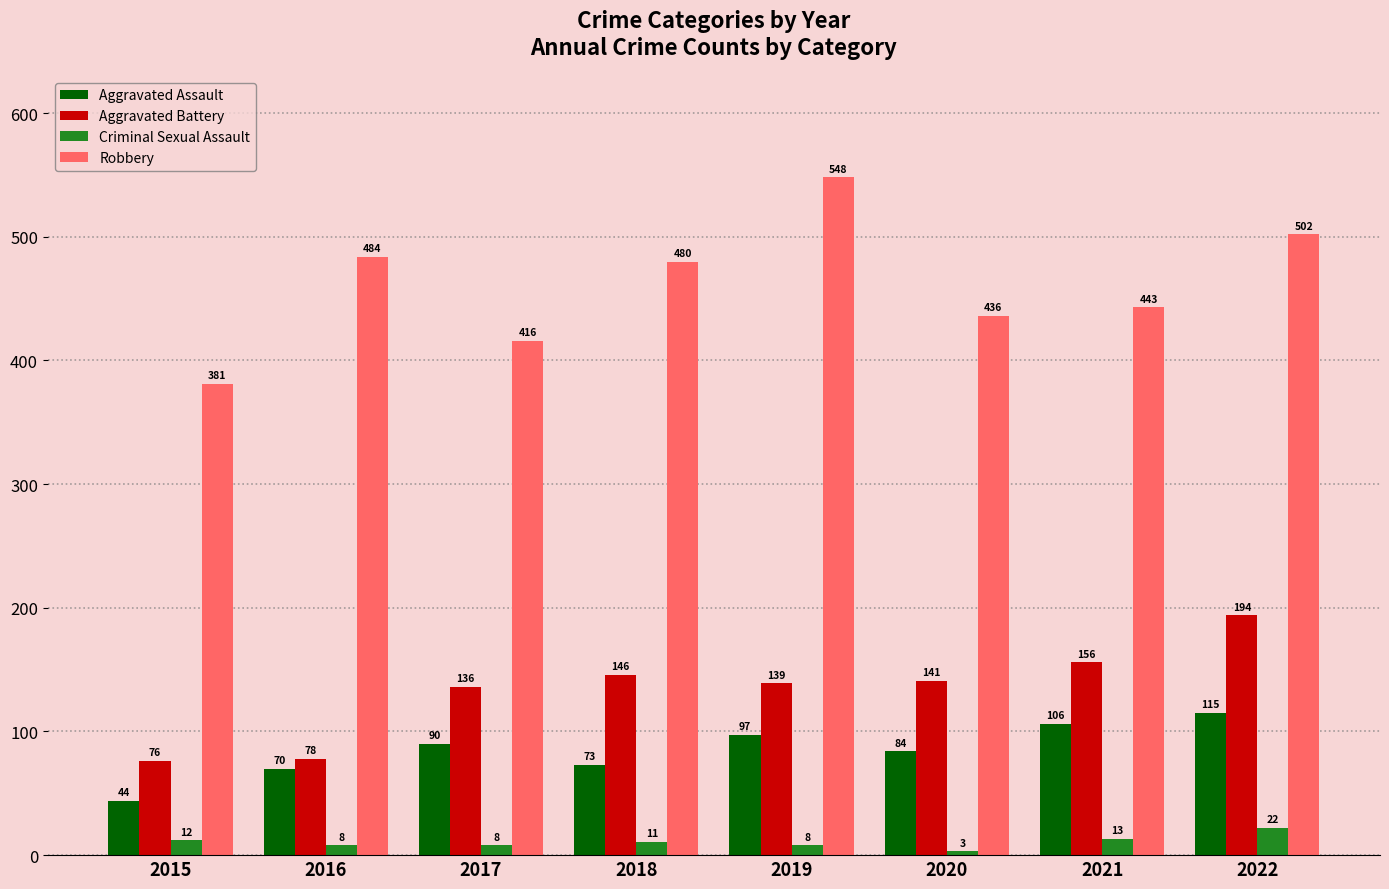

At 2021, list the series in order from smallest to largest.

Criminal Sexual Assault, Aggravated Assault, Aggravated Battery, Robbery